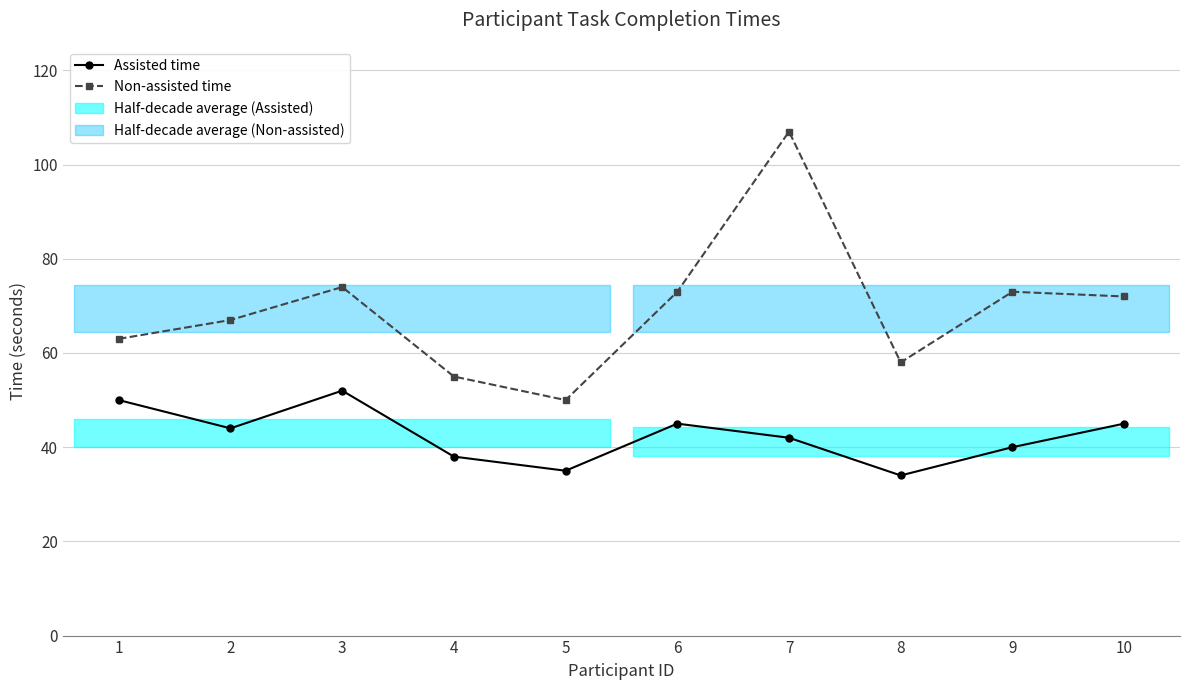

Reading left to right, what are all the values shown in this chart?

Assisted time: 50	44	52	38	35	45	42	34	40	45
Non-assisted time: 63	67	74	55	50	73	107	58	73	72